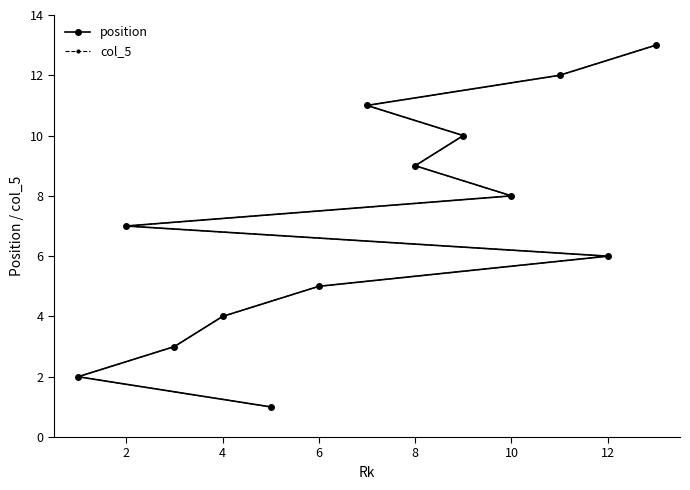

What are all the series names shown in the legend?

position, col_5